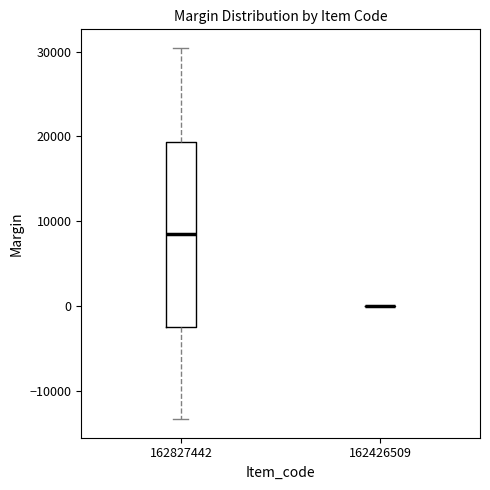

Reading left to right, read every box against the y-axis: the position of its median line, the range the box covers, and the ends of its whiskers. The values are not printed on the chart, so give them approximately, as read against the axis.

162827442: median 8000, box -2000 to 19000, whiskers -13000 to 30000
162426509: box collapsed to a line at 0, whiskers 0 to 0